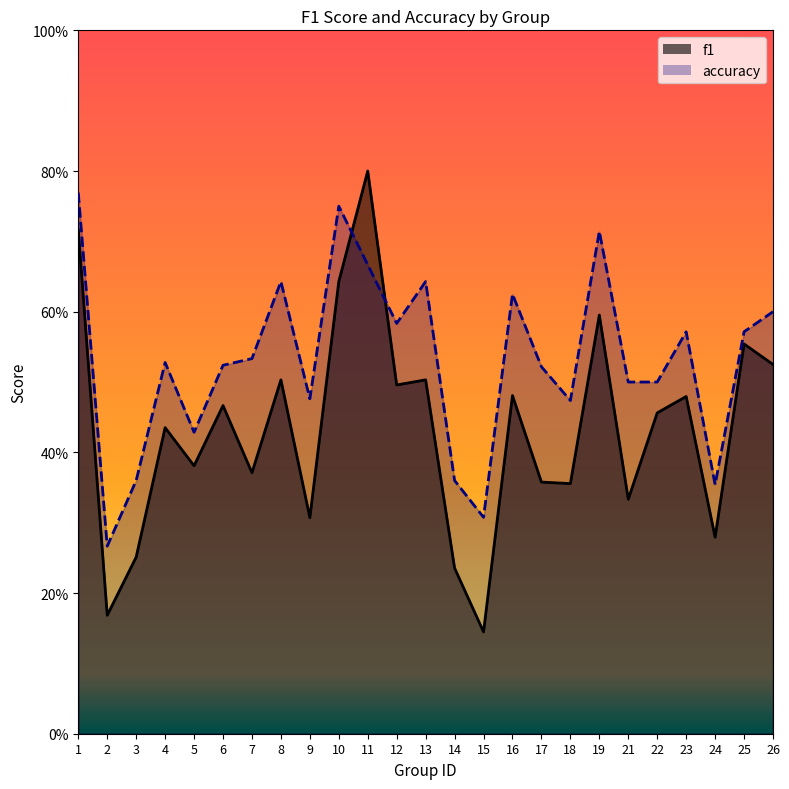

Between which two adjacent categories do accuracy and f1 first intersect?

10 and 11